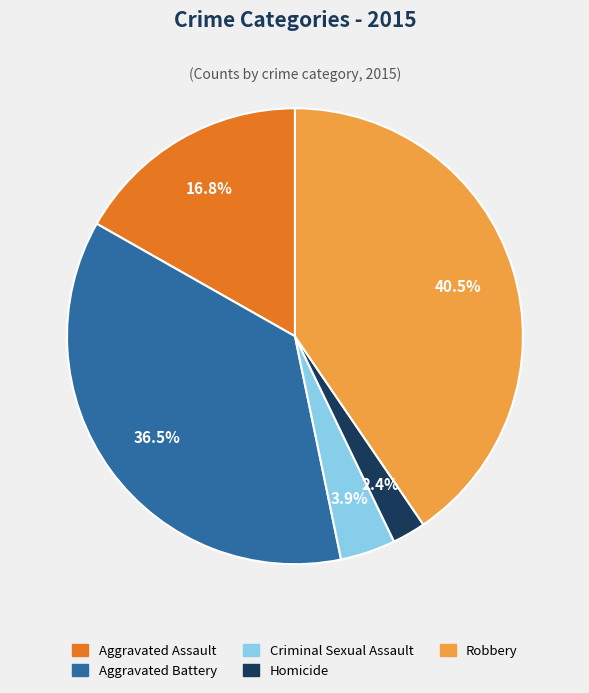

To the nearest percent, what is the combined percentage of Homicide and Aggravated Assault?

19%